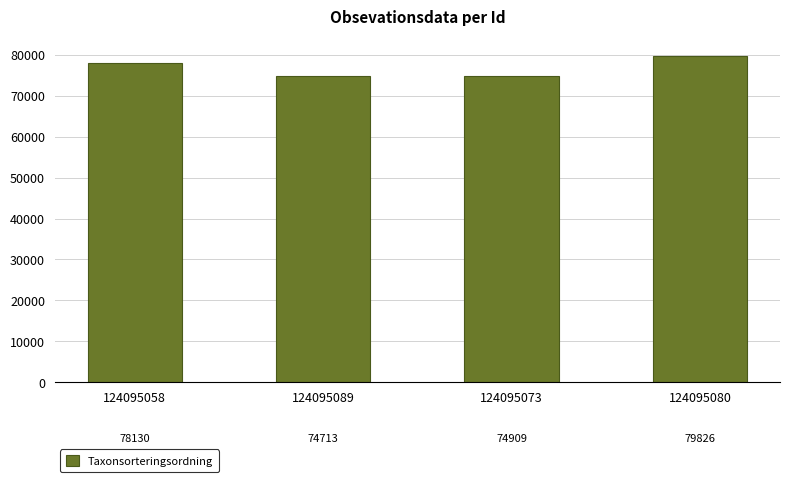

What is the difference between the maximum and minimum values?

5113